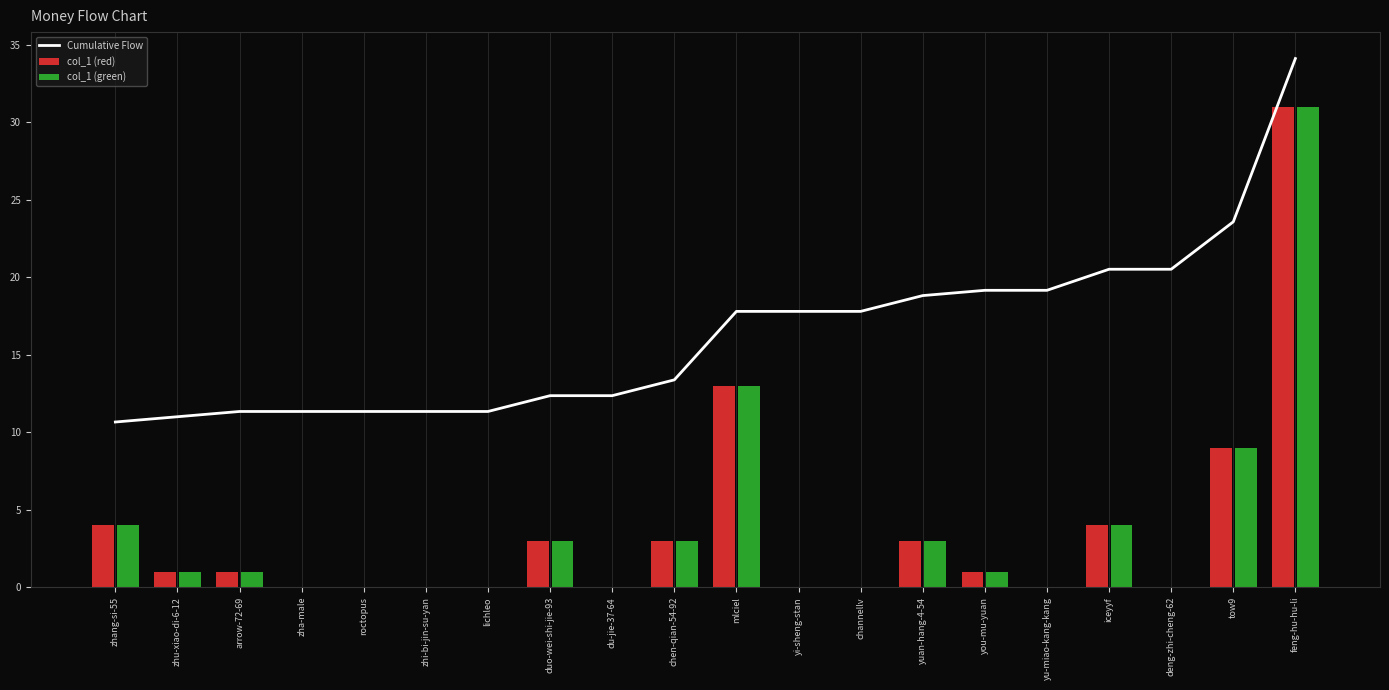

Reading left to right, transcribe all the data shown in this chart.

Cumulative Flow: zhang-si-55=10.7	zhu-xiao-di-6-12=11.0	arrow-72-69=11.3	zha-male=11.3	roctopus=11.3	zhi-bi-jin-su-yan=11.3	lichleo=11.3	duo-wei-shi-jie-93=12.4	du-jie-37-64=12.4	chen-qian-54-92=13.4	mlciel=17.8	yi-sheng-stan=17.8	channellv=17.8	yuan-hang-4-54=18.8	you-mu-yuan=19.2	yu-miao-kang-kang=19.2	iceyyf=20.5	deng-zhi-cheng-62=20.5	tow9=23.6	feng-hu-hu-li=34.1
col_1 (red): zhang-si-55=4.0	zhu-xiao-di-6-12=1.0	arrow-72-69=1.0	zha-male=0.0	roctopus=0.0	zhi-bi-jin-su-yan=0.0	lichleo=0.0	duo-wei-shi-jie-93=3.0	du-jie-37-64=0.0	chen-qian-54-92=3.0	mlciel=13.0	yi-sheng-stan=0.0	channellv=0.0	yuan-hang-4-54=3.0	you-mu-yuan=1.0	yu-miao-kang-kang=0.0	iceyyf=4.0	deng-zhi-cheng-62=0.0	tow9=9.0	feng-hu-hu-li=31.0
col_1 (green): zhang-si-55=4.0	zhu-xiao-di-6-12=1.0	arrow-72-69=1.0	zha-male=0.0	roctopus=0.0	zhi-bi-jin-su-yan=0.0	lichleo=0.0	duo-wei-shi-jie-93=3.0	du-jie-37-64=0.0	chen-qian-54-92=3.0	mlciel=13.0	yi-sheng-stan=0.0	channellv=0.0	yuan-hang-4-54=3.0	you-mu-yuan=1.0	yu-miao-kang-kang=0.0	iceyyf=4.0	deng-zhi-cheng-62=0.0	tow9=9.0	feng-hu-hu-li=31.0